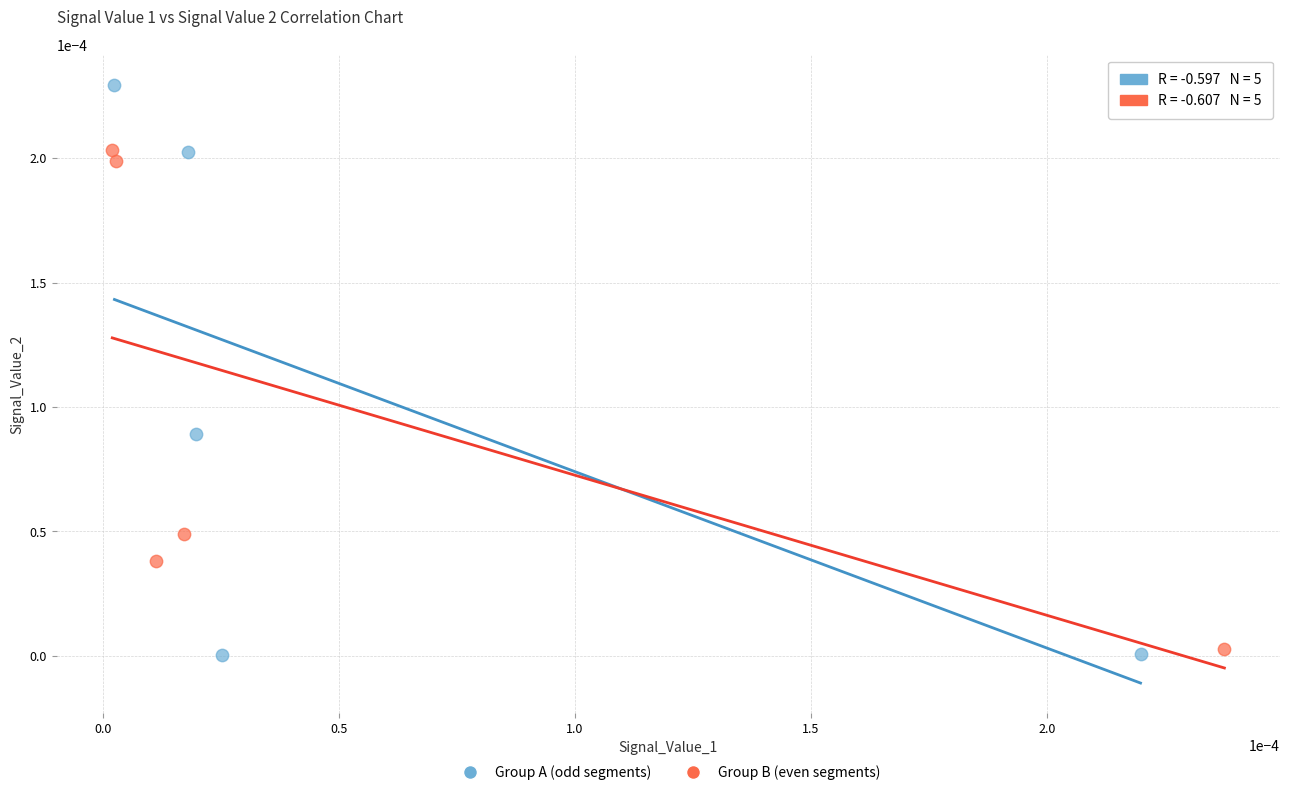

Which series contains the highest Y value?

Group A (odd segments)